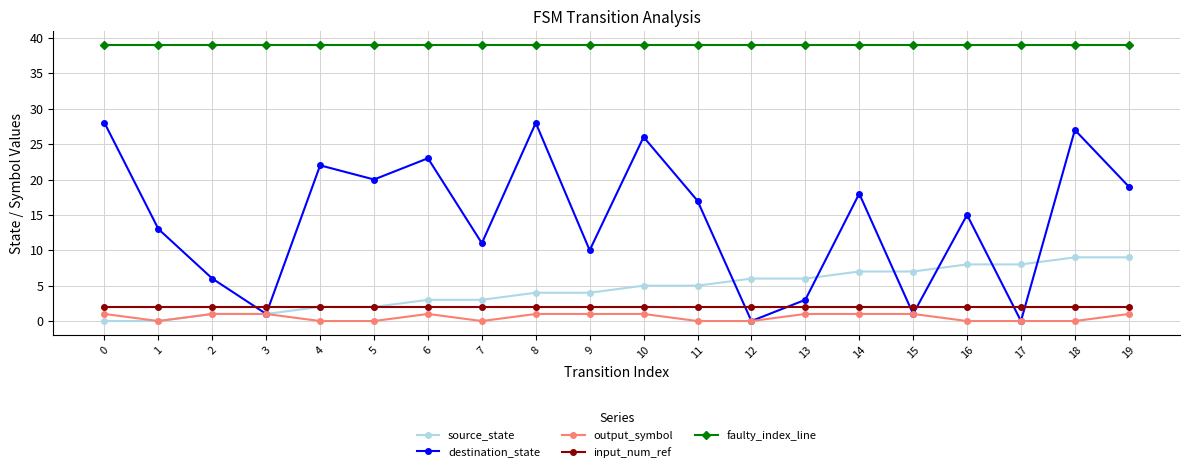

Which series has the widest spread of values?

destination_state